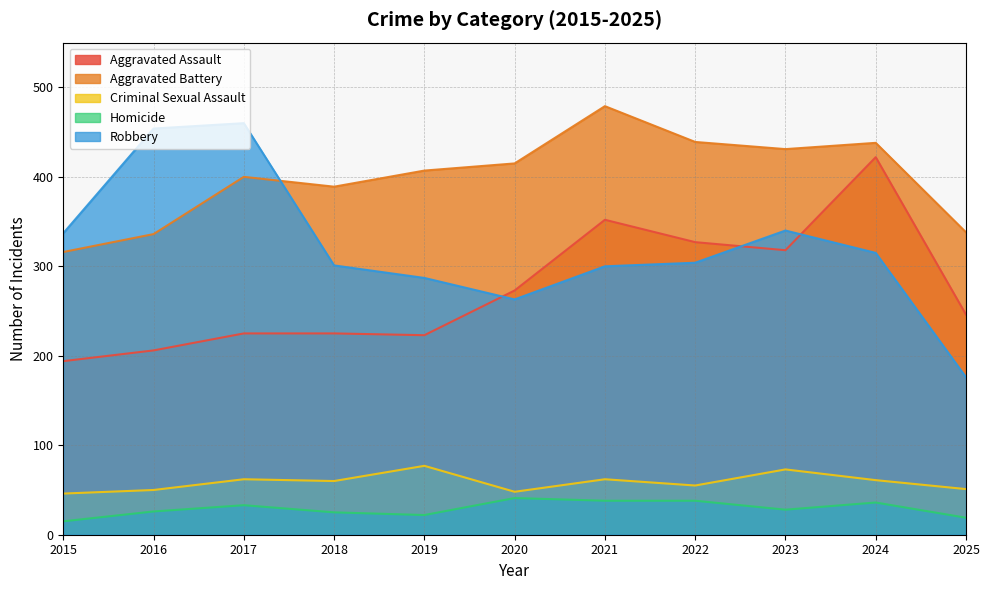

At which category does Robbery reach its first local peak?

2017